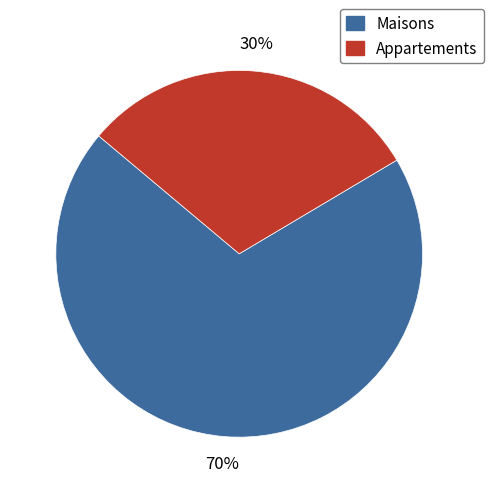

Approximately how many times larger is the value at Appartements compared to Maisons?

0.4